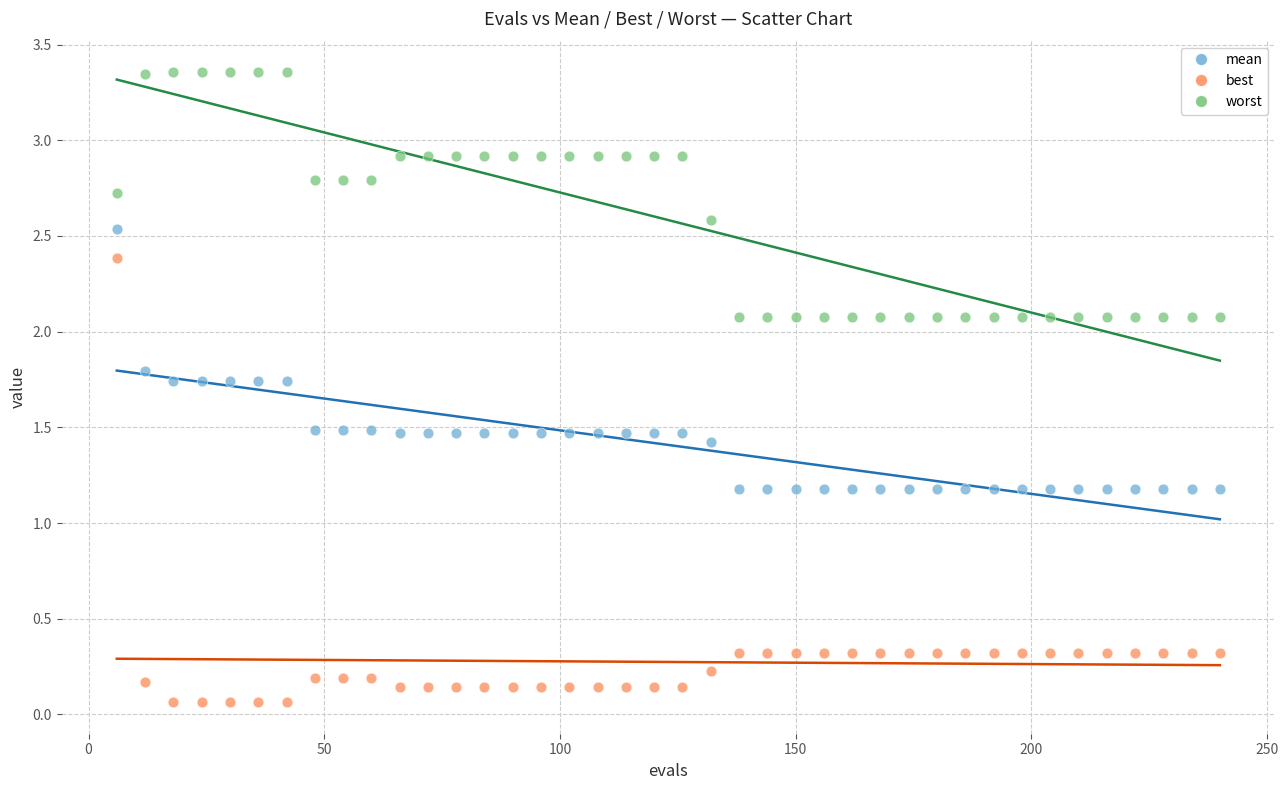

What are all the series names shown in the legend?

mean, best, worst